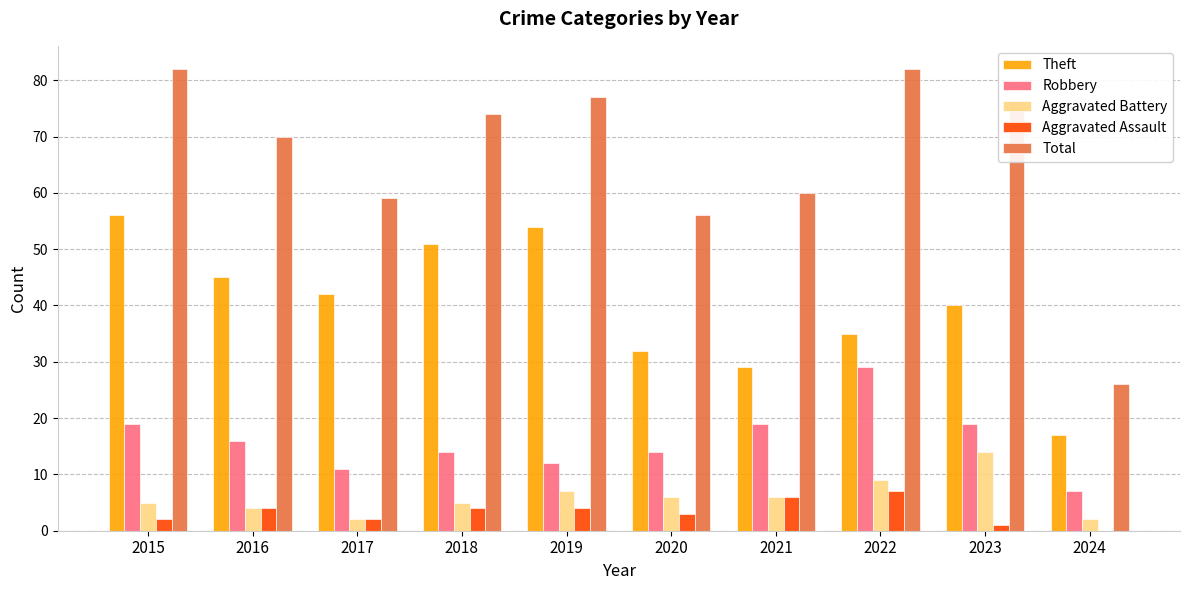

What is the maximum value for Total?

82